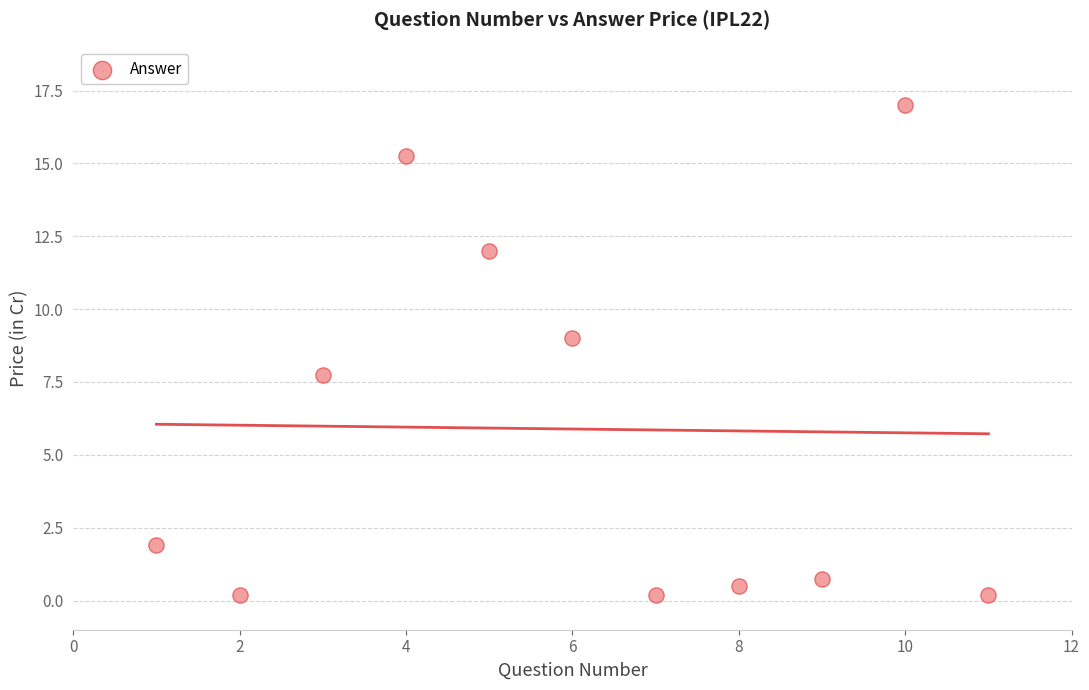

What Y value in the scatter plot is closest to 8?

7.8